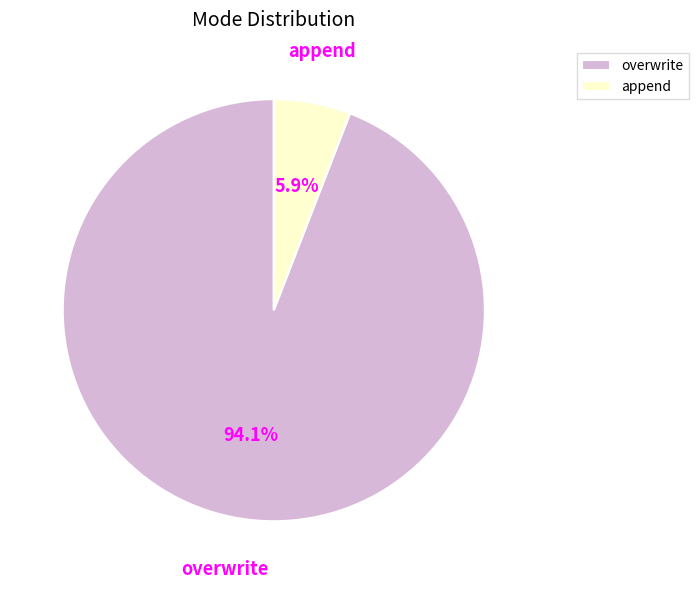

What is the total percentage of append and overwrite?

100.0%